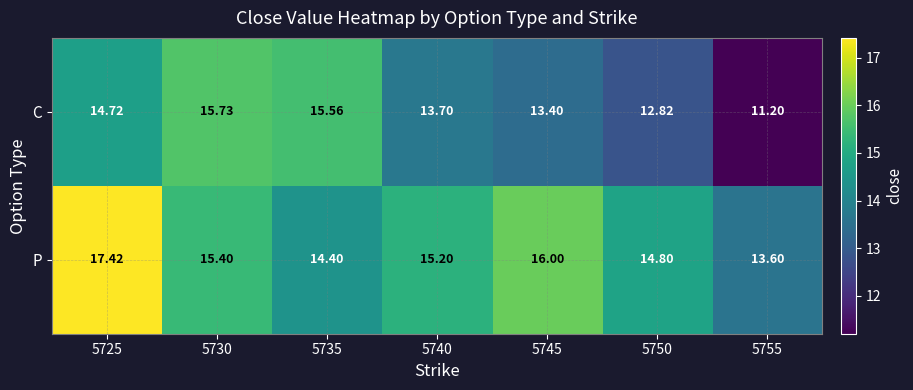

Between 5735 and 5745, which series saw the biggest shift?

C